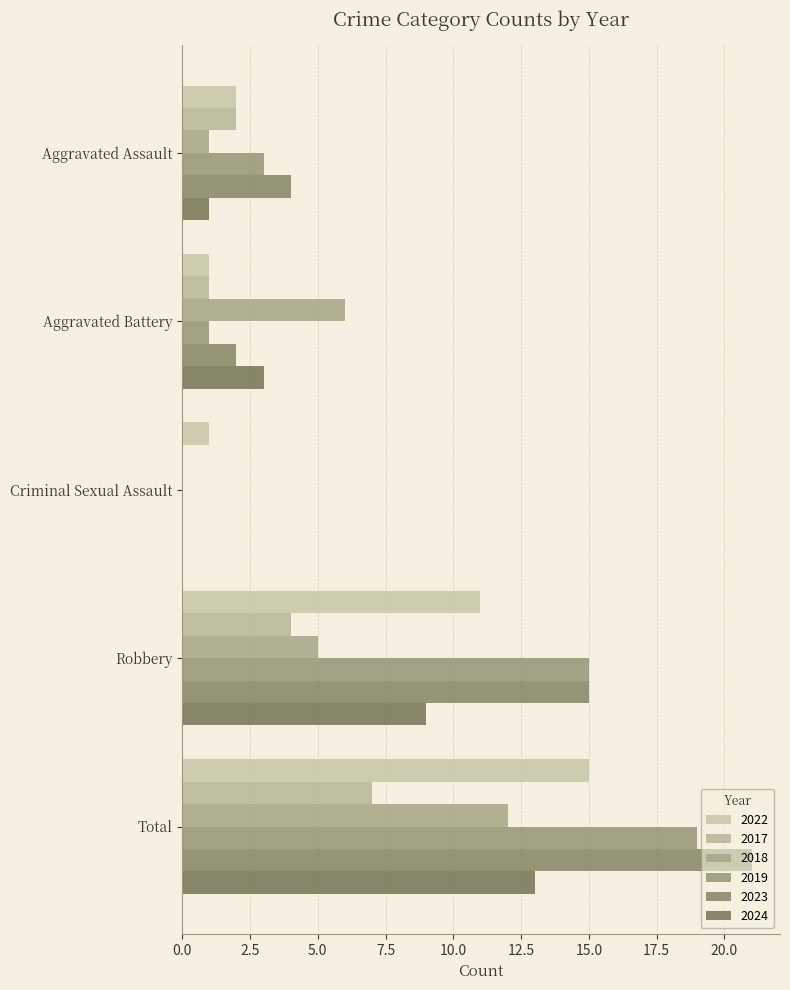

What is the label of the 5th bar from the left?

Total